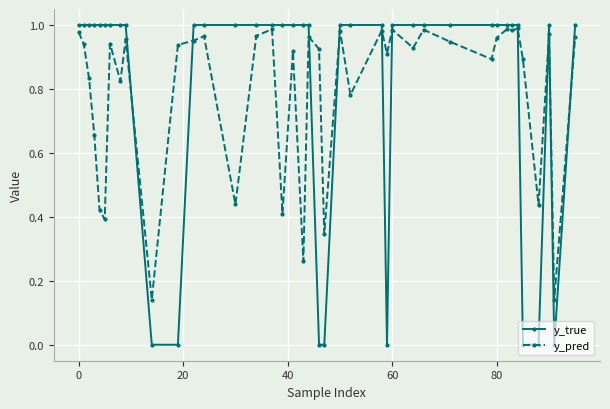

Does the chart display data point markers on the line(s)?

Yes